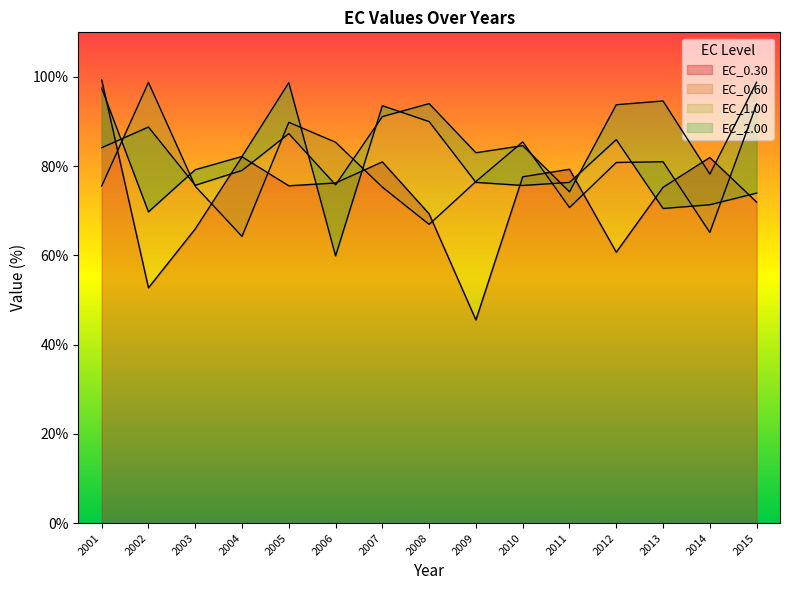

Where does the EC_0.60 series first go above 76?

2002